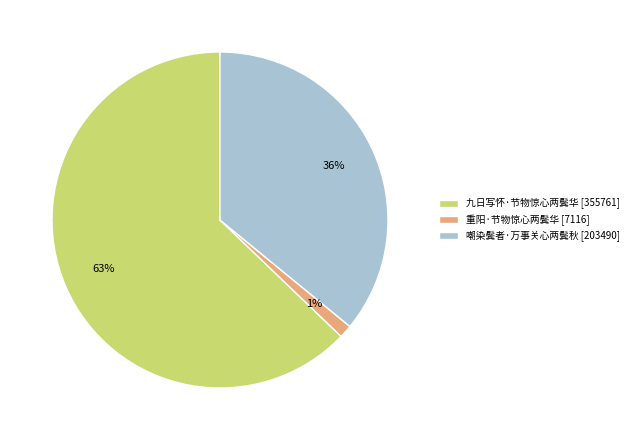

Combined, do 重阳·节物惊心两鬓华 [7116] and 九日写怀·节物惊心两鬓华 [355761] account for over 50%?

Yes